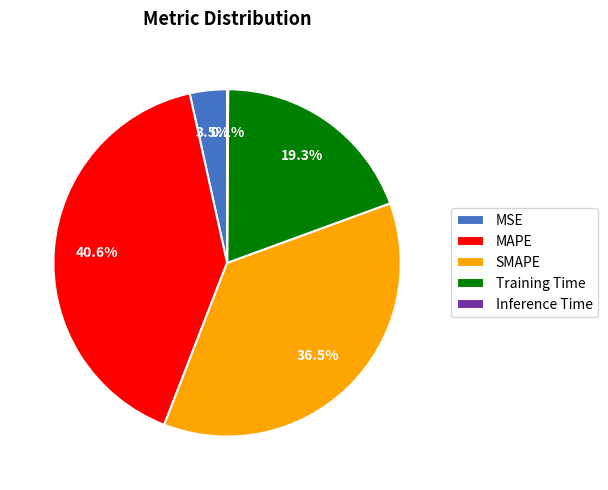

Which category has the biggest portion of the pie?

MAPE